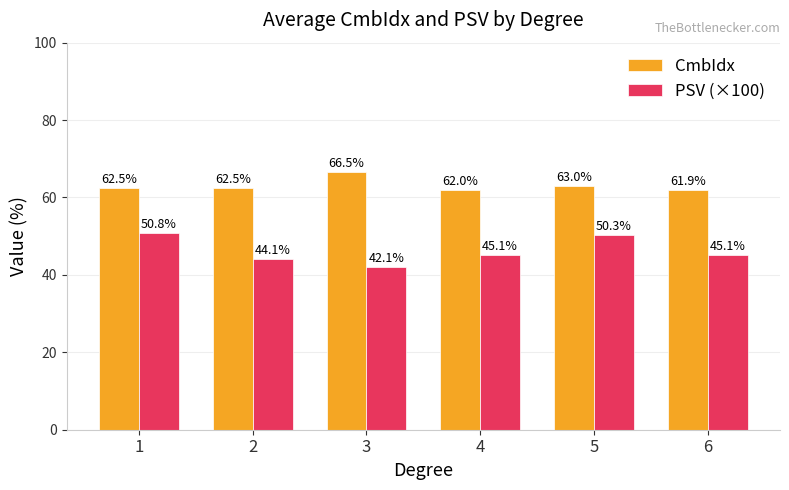

What is the sum of the PSV (×100) values at 3 and 6?

87.2